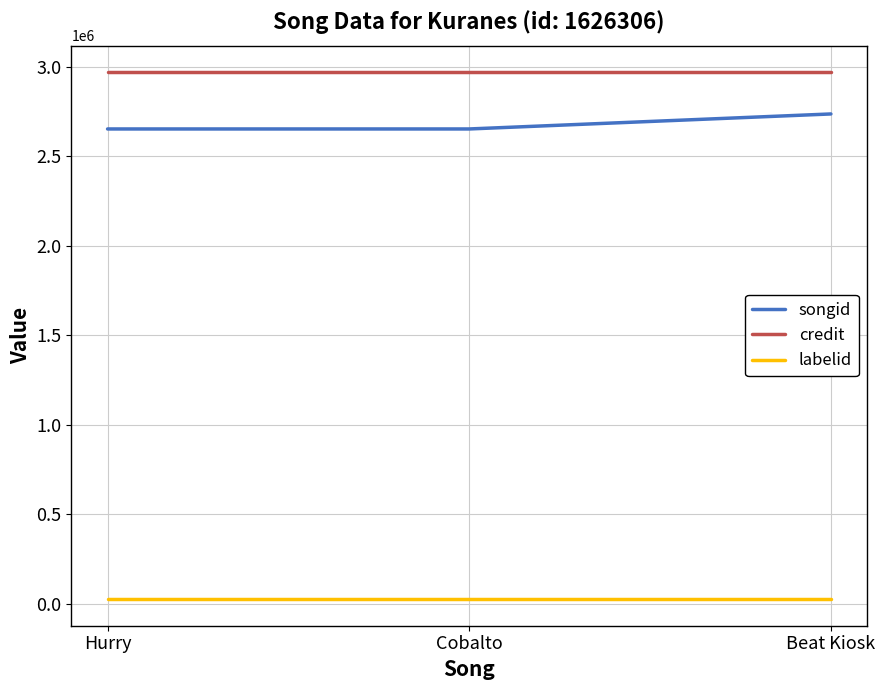

What is the greatest value displayed?

2972180